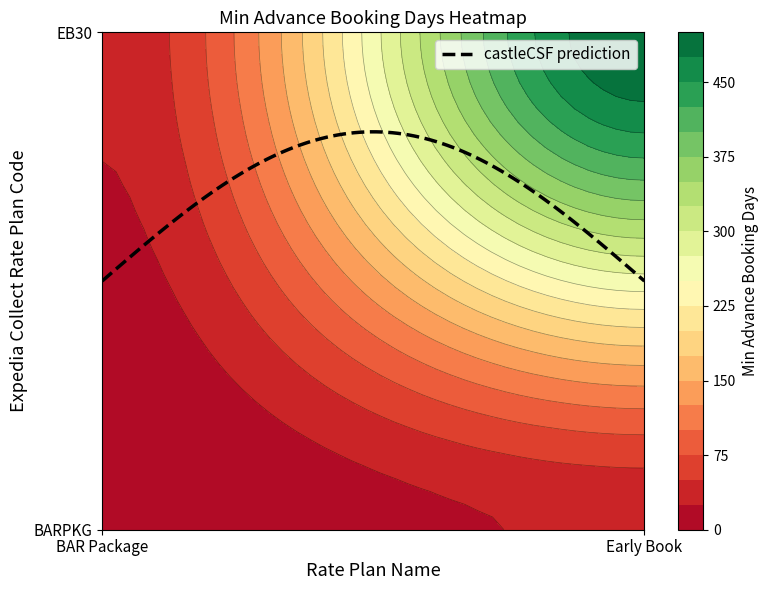

What is the sum of all EB30 values?

530